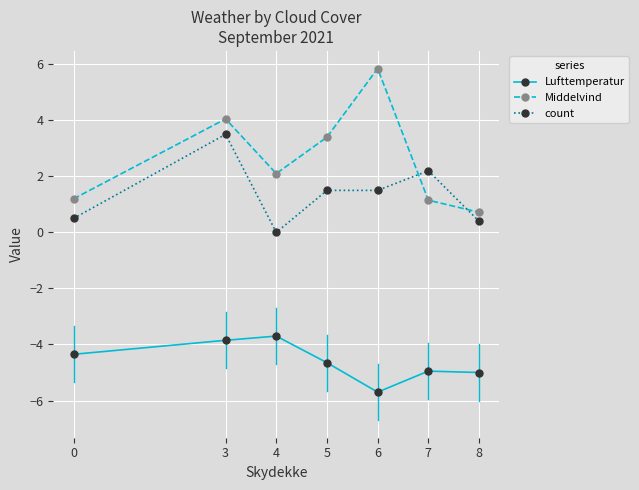

How many intersections are there between count and Middelvind?

2